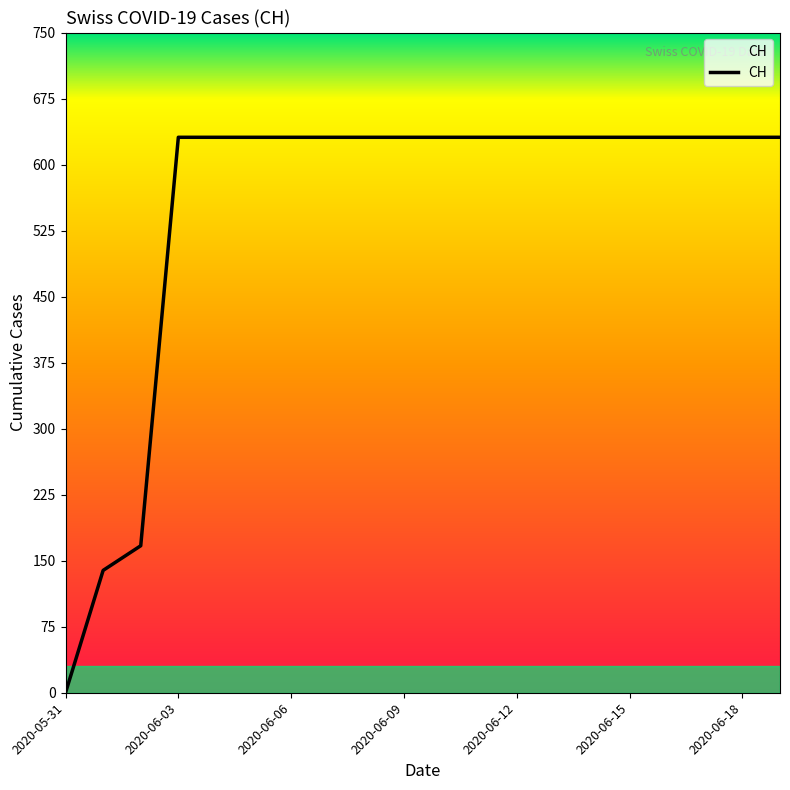

What is the difference between the maximum and minimum values?

631